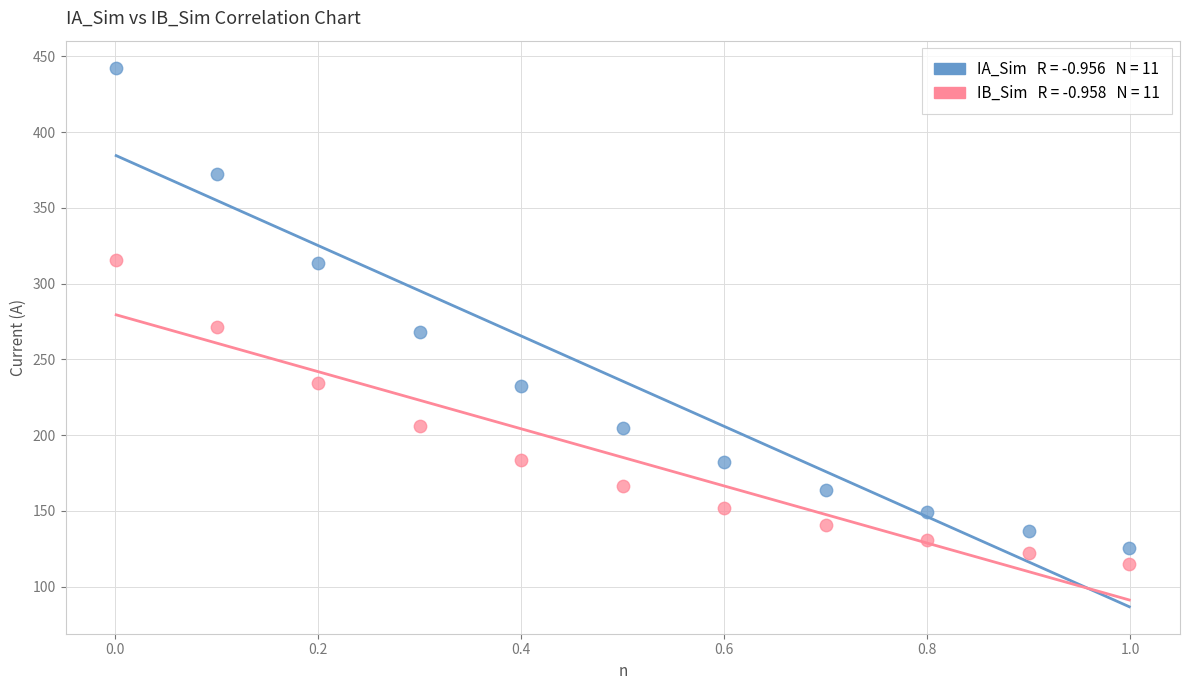

Across all data points, what is the range of X values (max minus min)?

1.0